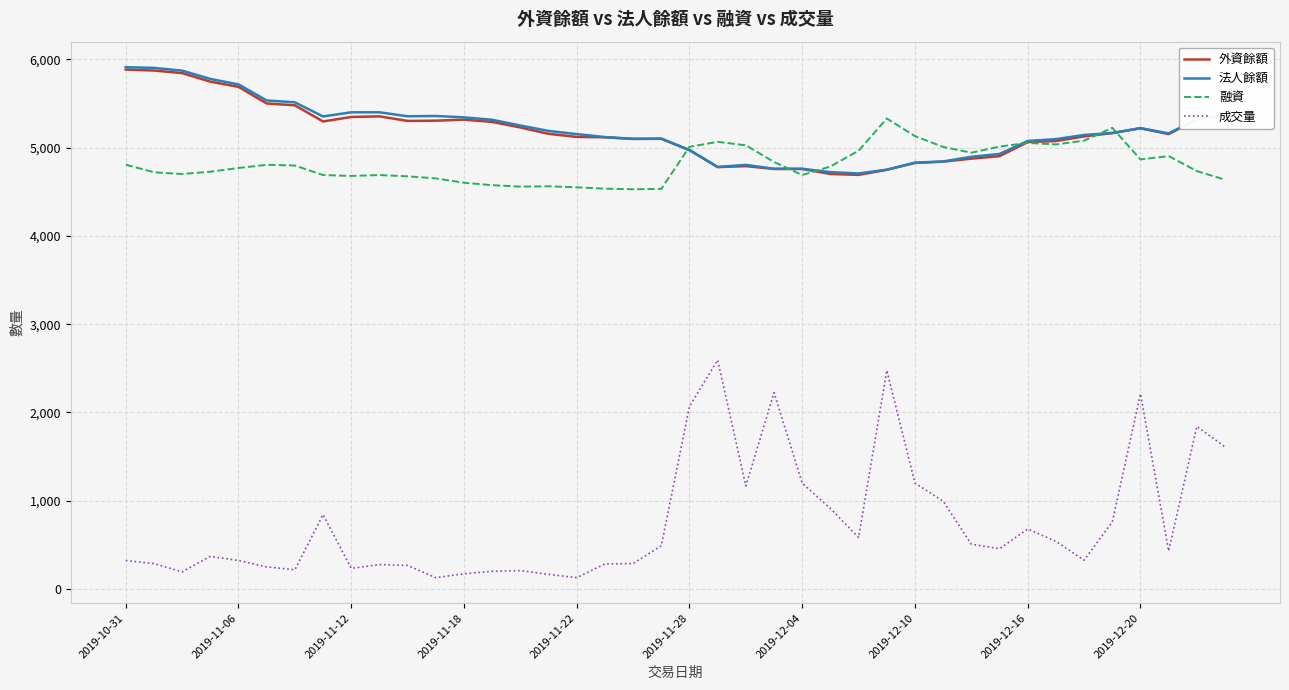

True or false: 法人餘額 and 成交量 cross at least once.

False